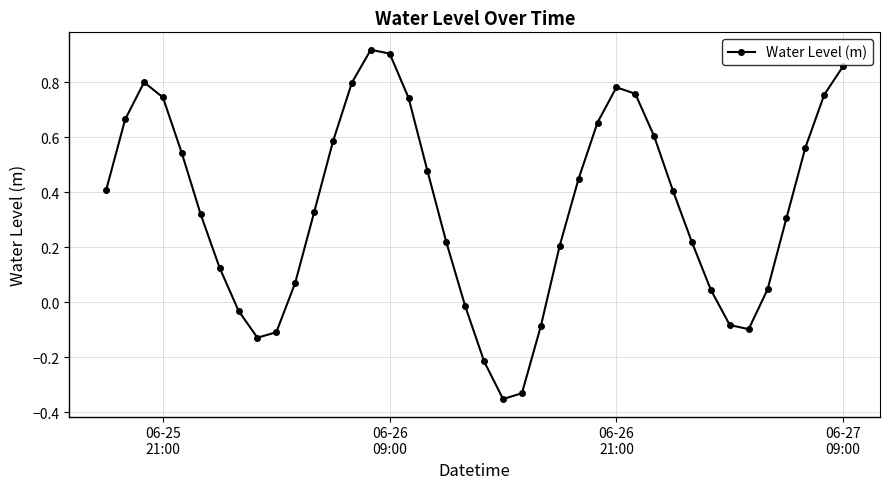

True or false: the data has more than 0 interior local peaks.

True